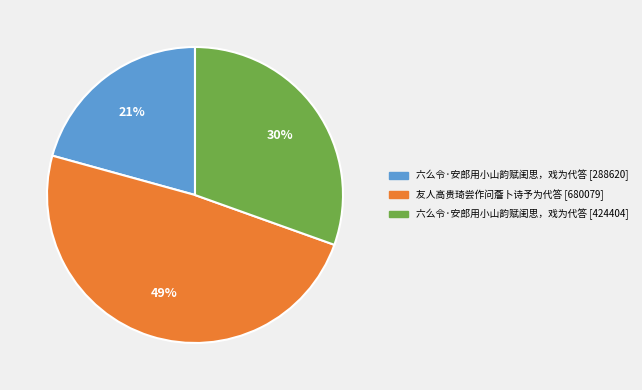

To the nearest percent, what is the difference between the largest and smallest slice percentages?

28%